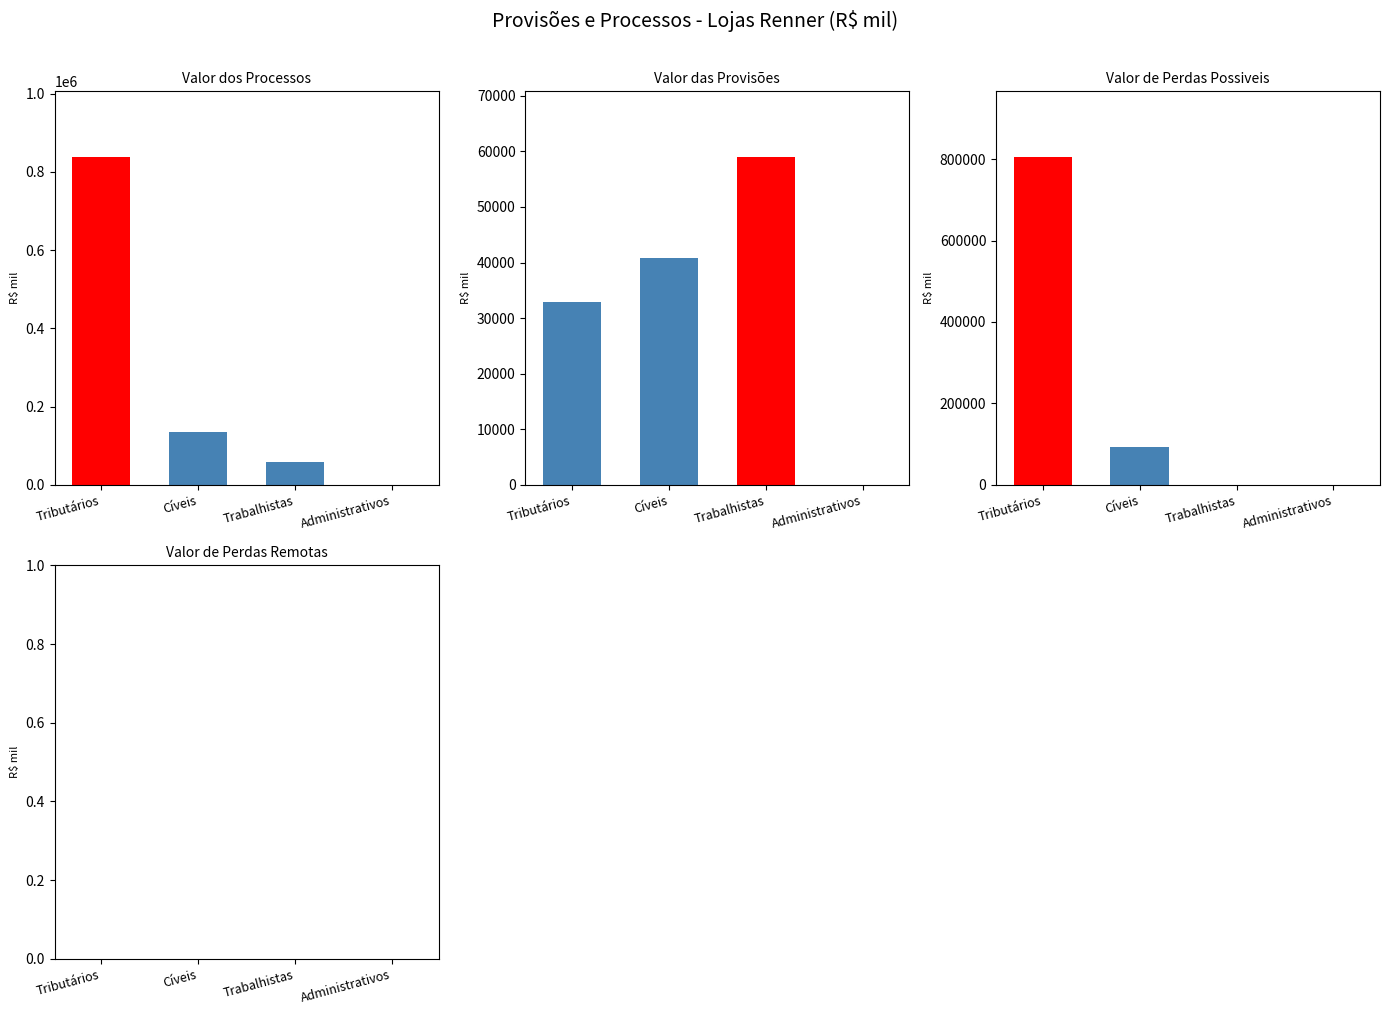

What is the maximum value for Valor de Perdas Possiveis?

805299